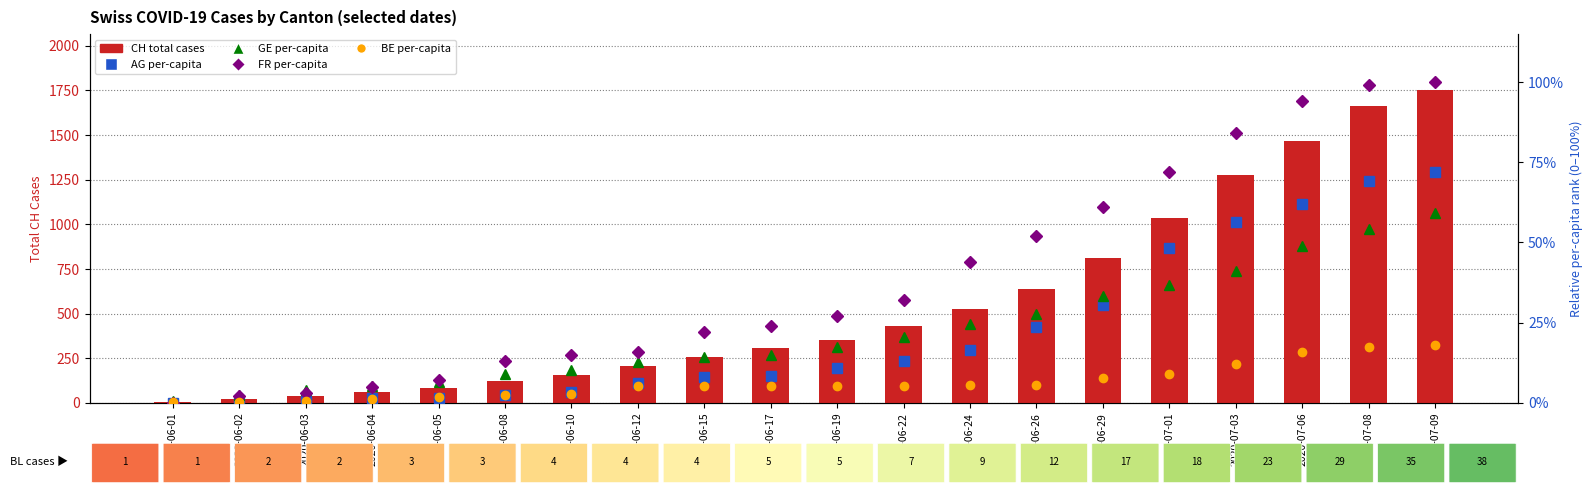

At which label does GE per-capita first exceed 17?

2020-06-19